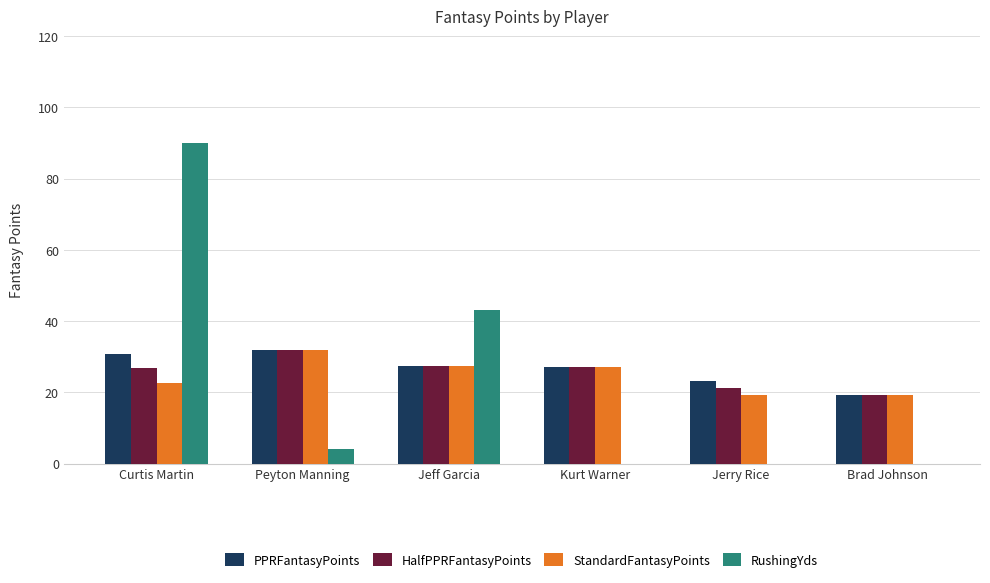

Which series has the largest total across all categories?

PPRFantasyPoints